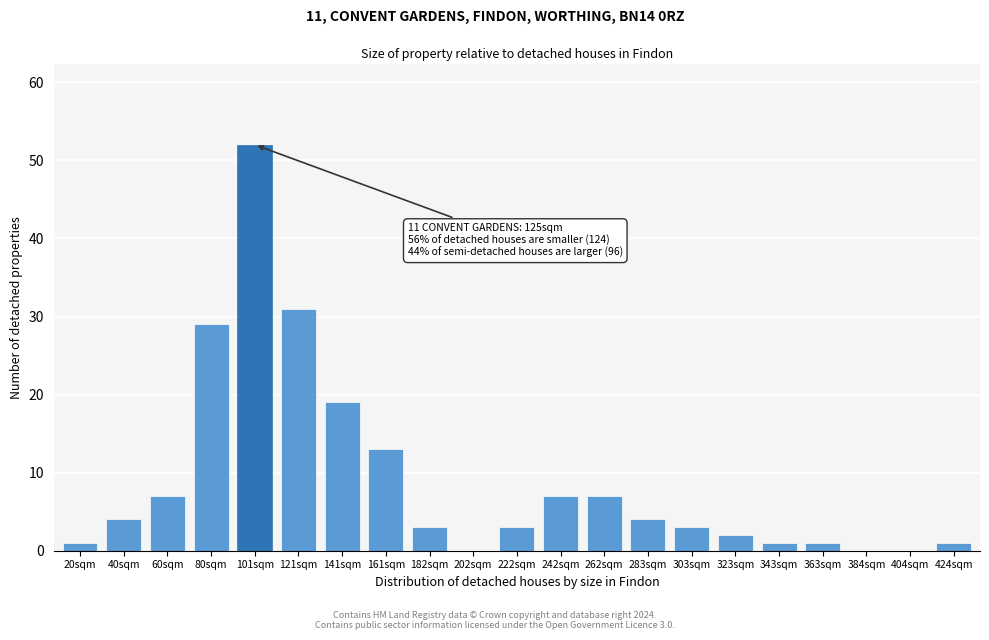

Reading left to right, list all the values displayed in this chart.

20sqm=1	40sqm=4	60sqm=7	80sqm=29	101sqm=52	121sqm=31	141sqm=19	161sqm=13	182sqm=3	202sqm=0	222sqm=3	242sqm=7	262sqm=7	283sqm=4	303sqm=3	323sqm=2	343sqm=1	363sqm=1	384sqm=0	404sqm=0	424sqm=1